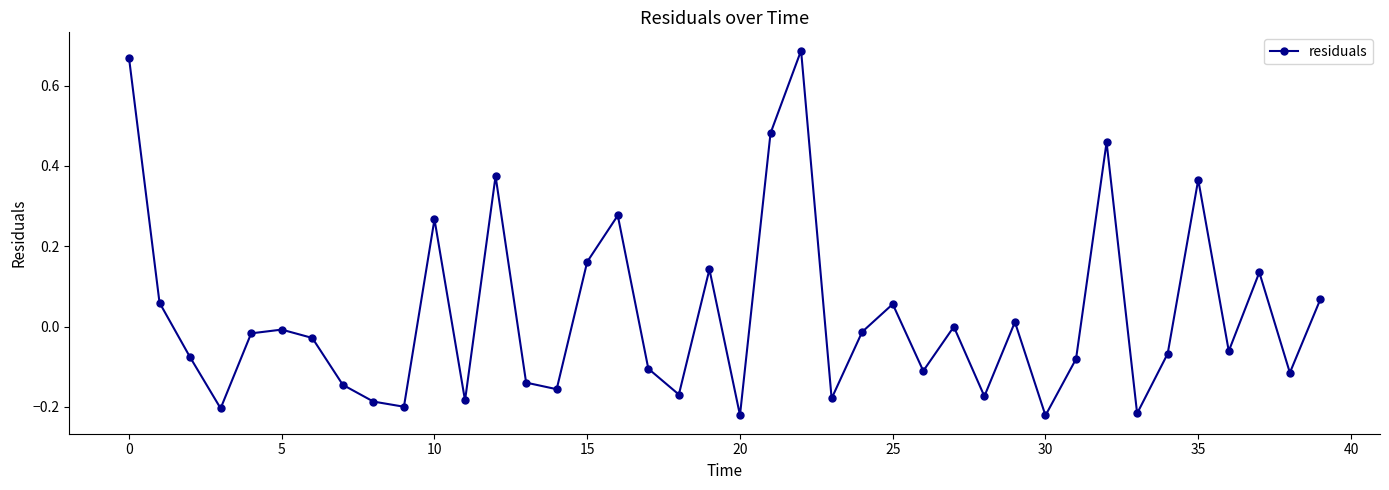

How many series are shown in this chart?

1